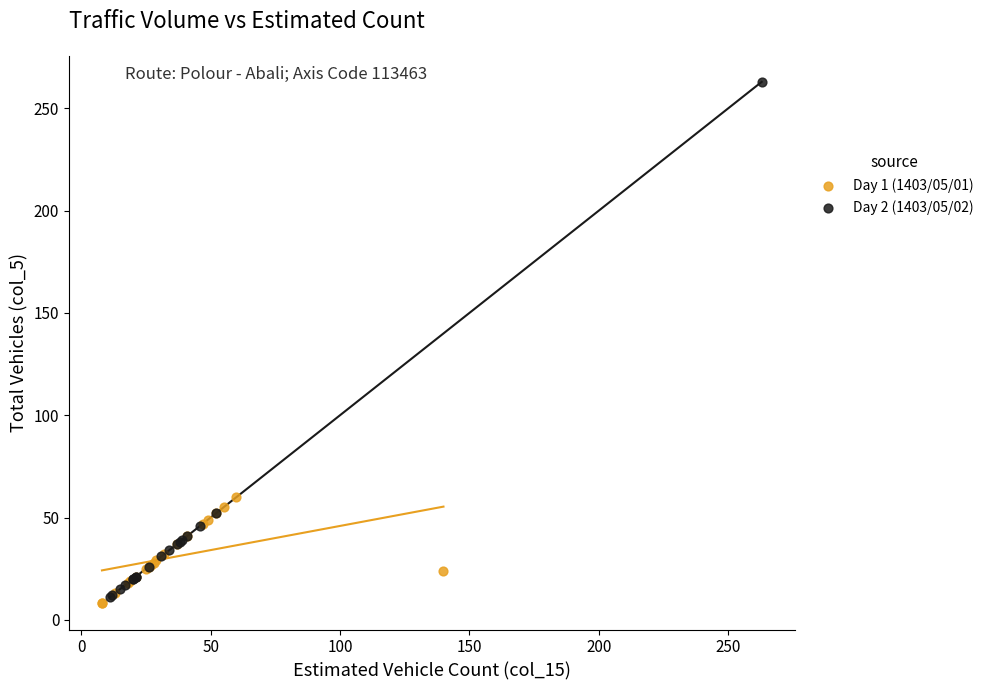

Which series has the largest Y range (max minus min)?

Day 2 (1403/05/02)